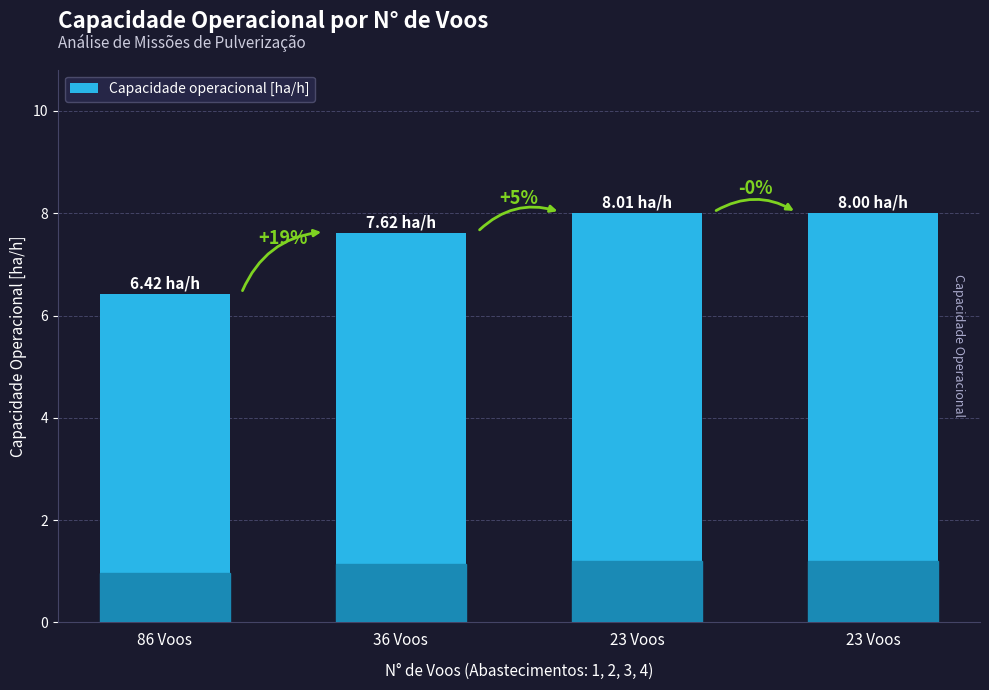

Rank the categories by value from highest to lowest.

23 Voos, 23 Voos, 36 Voos, 86 Voos